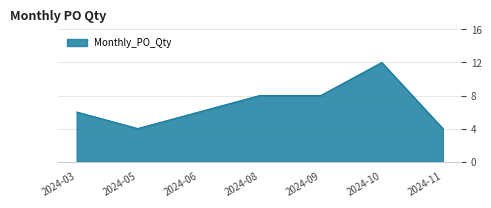

Count the values in the range 4 to 8.

6